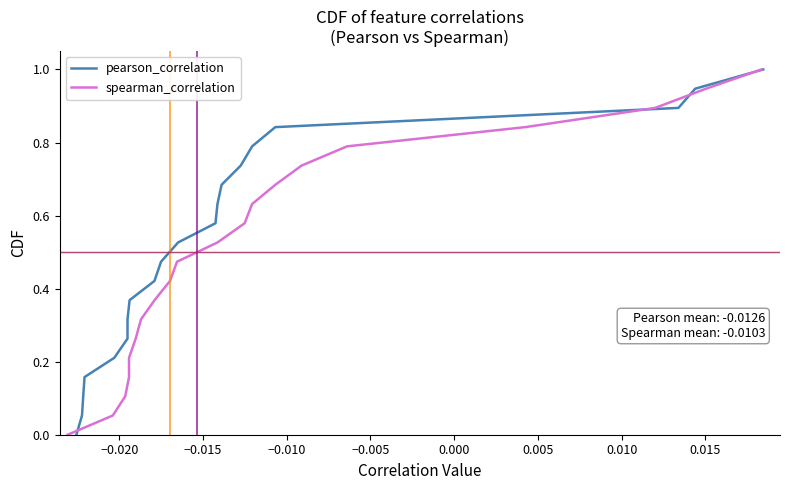

What is the highest value of the pearson_correlation series?

1.0